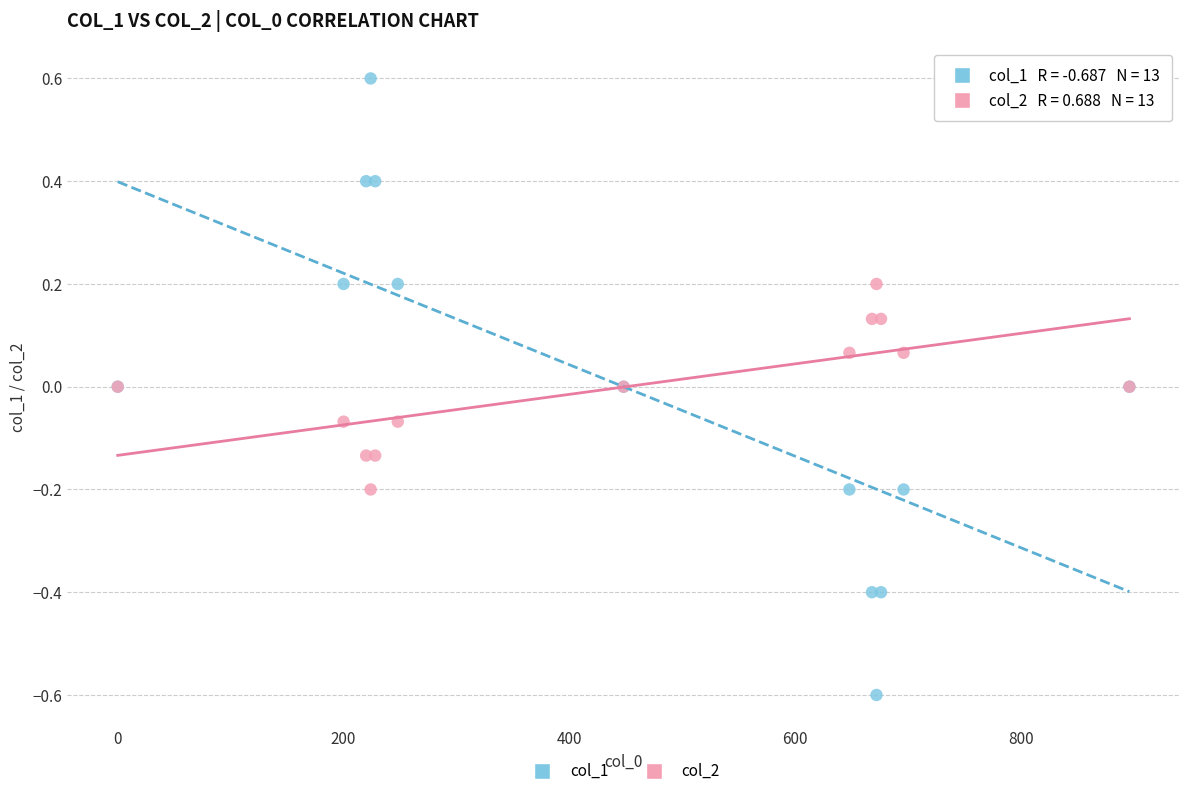

Which series reaches the minimum Y coordinate?

col_1